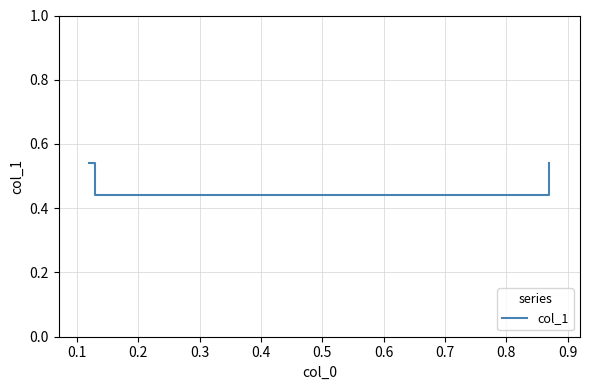

Count the values in the range 0 to 1.

4